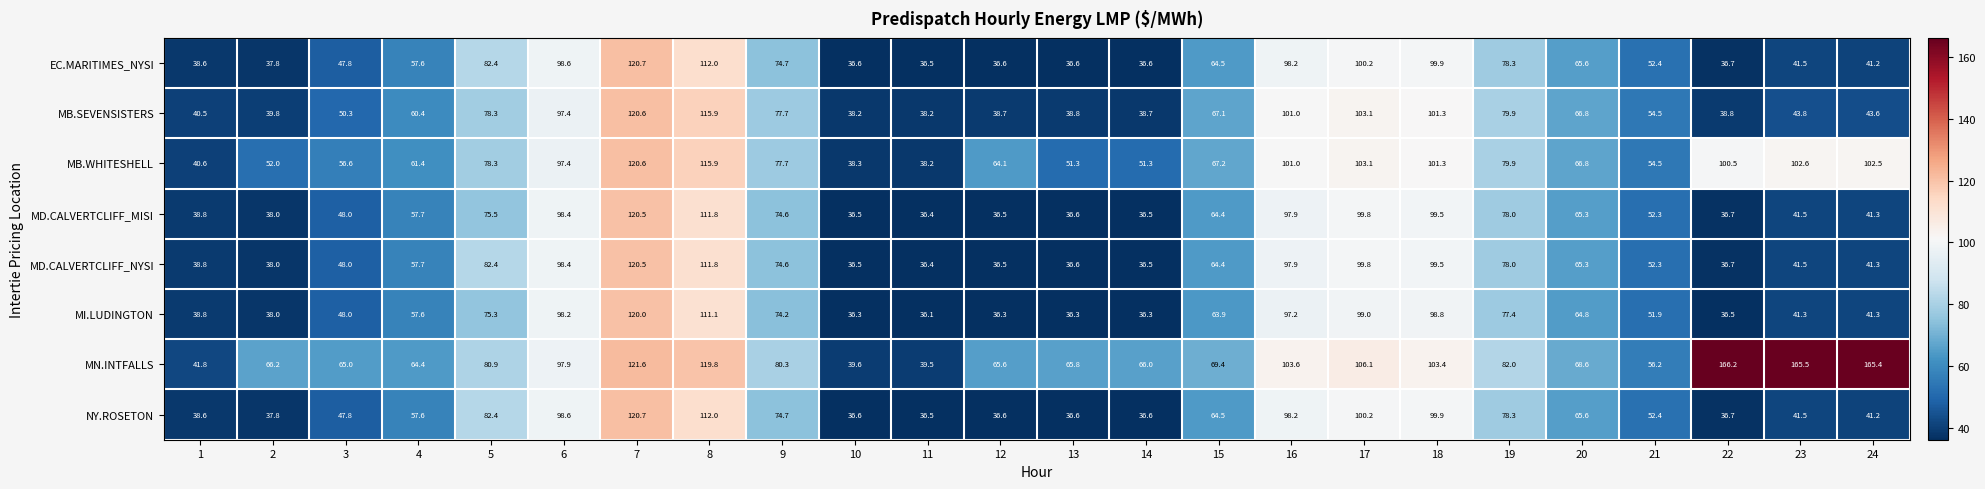

What is the total value across all series at 12?

350.9